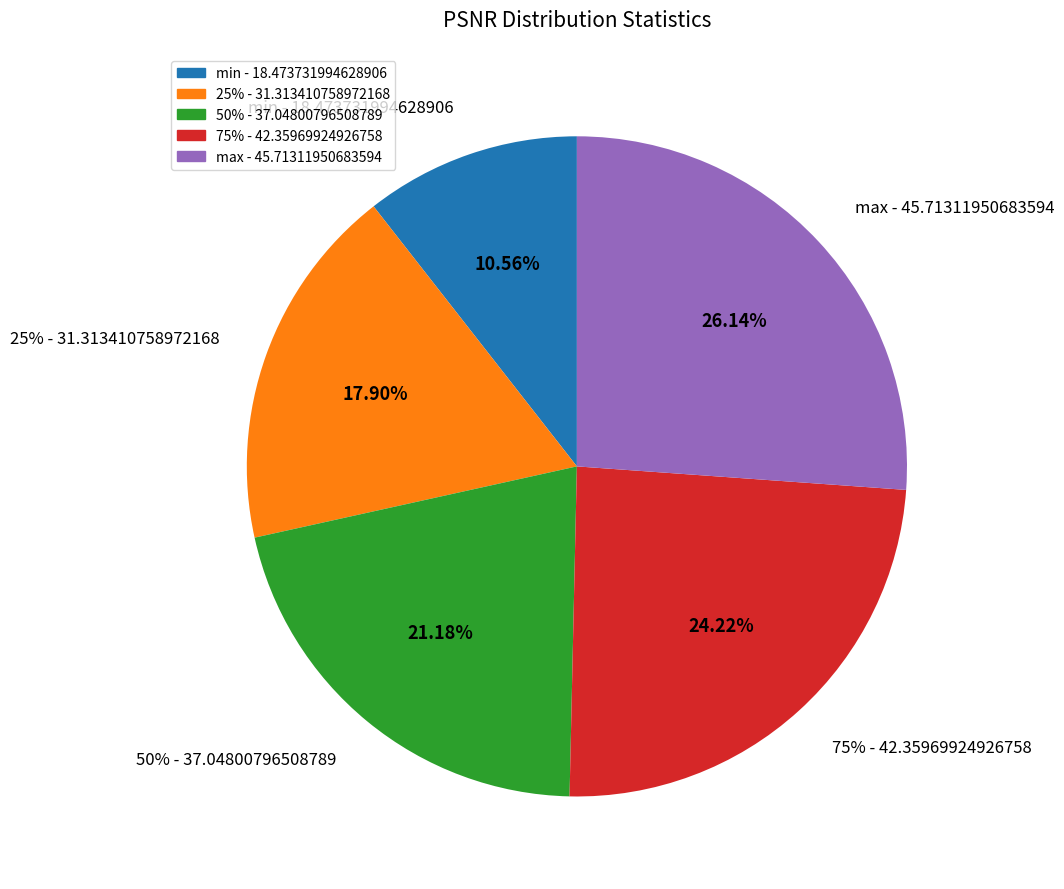

To the nearest percent, what is the average slice percentage?

20%